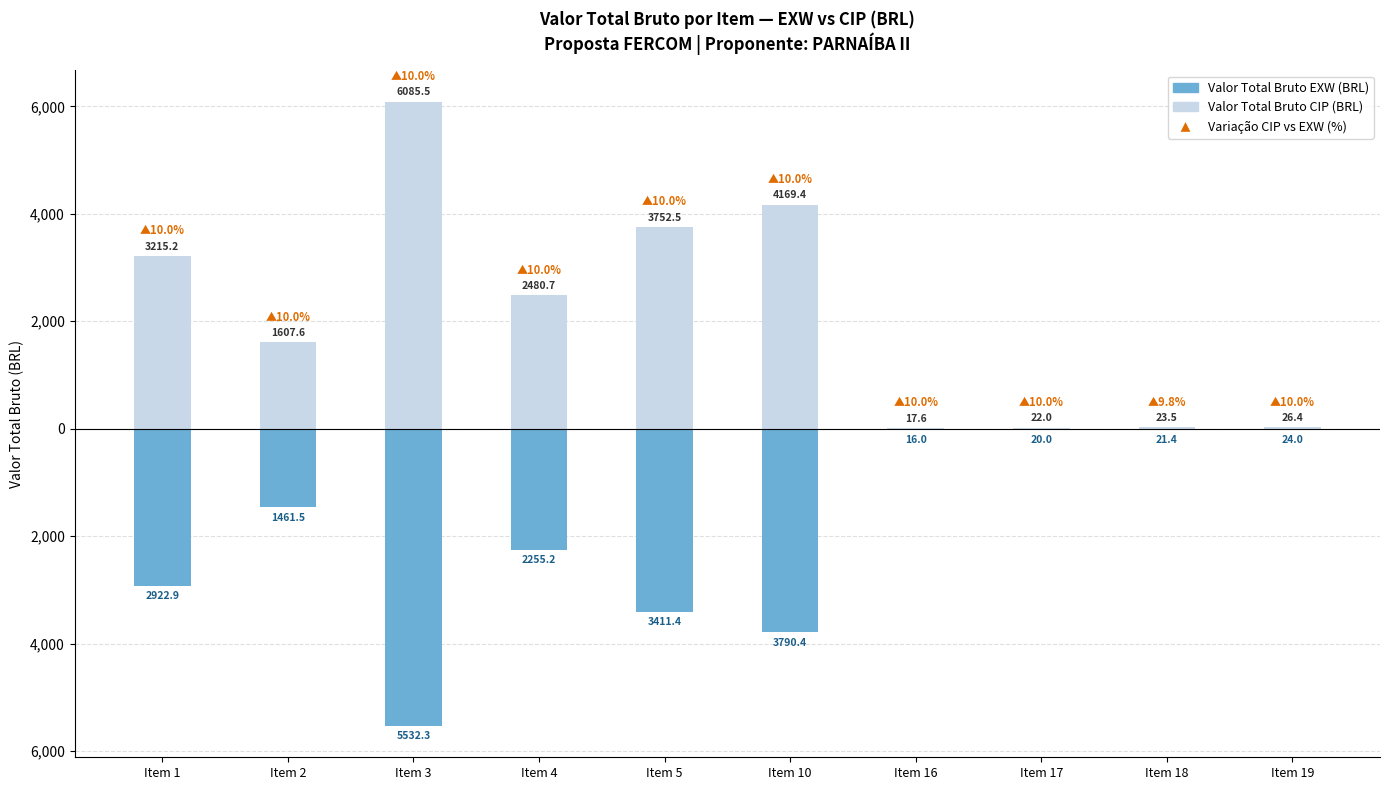

How many bars are there in total?

20